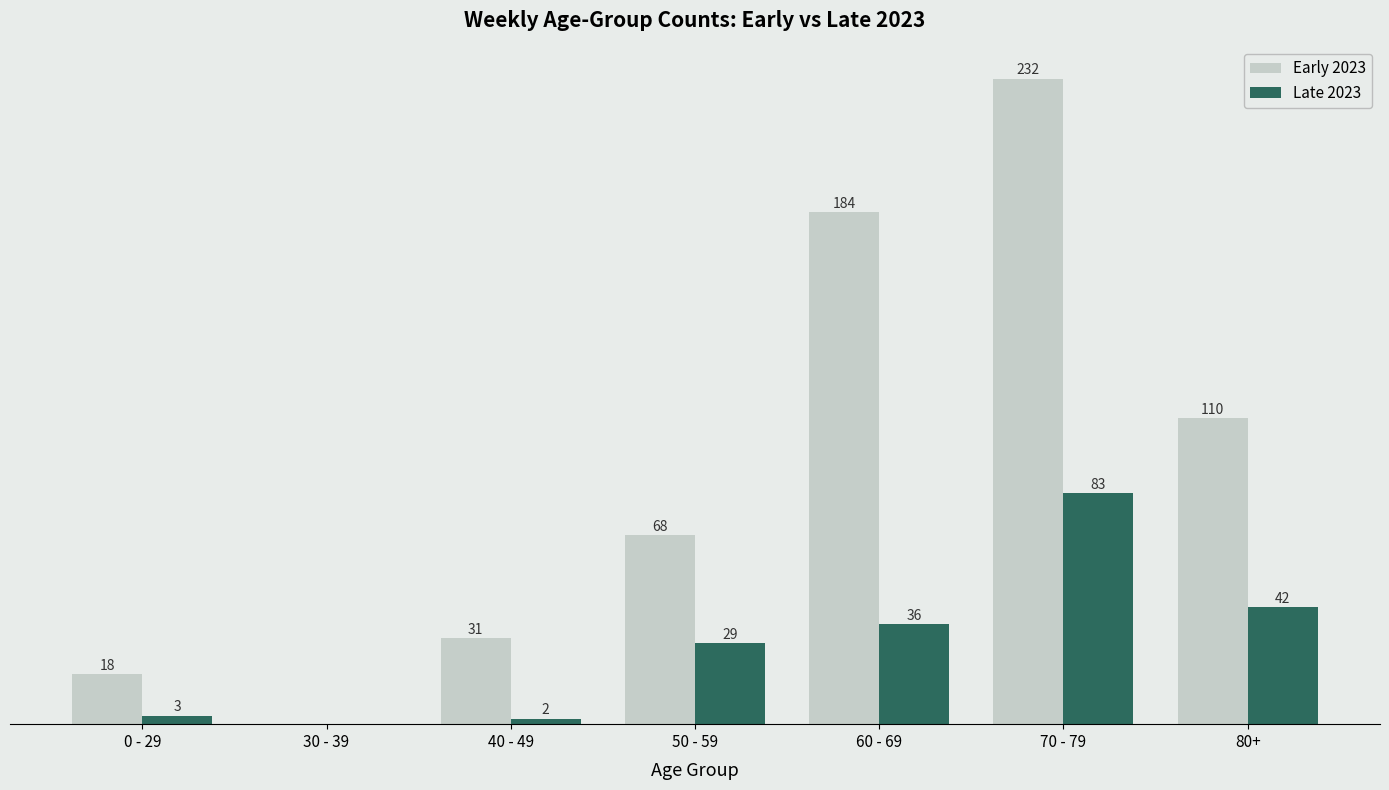

Does the chart contain stacked bars?

No